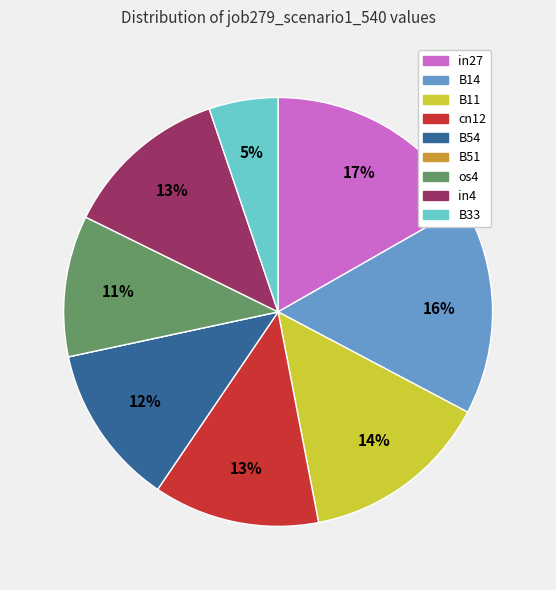

Which category has the biggest portion of the pie?

in27